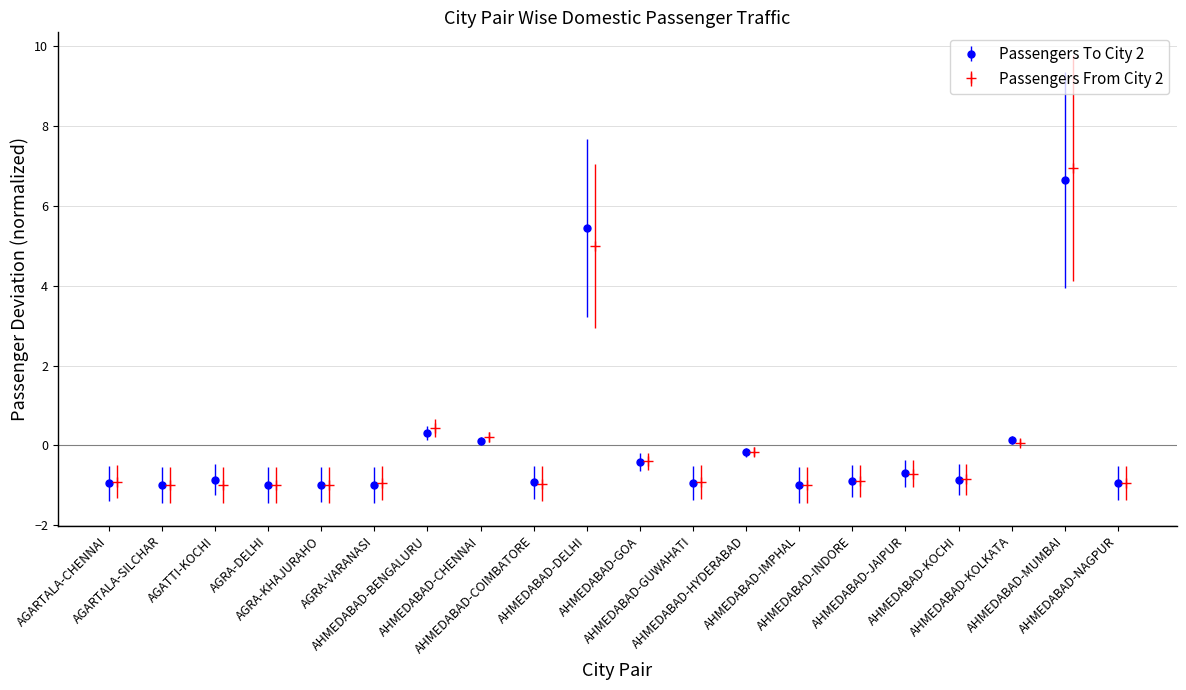

What is the smallest value displayed?

-1.0